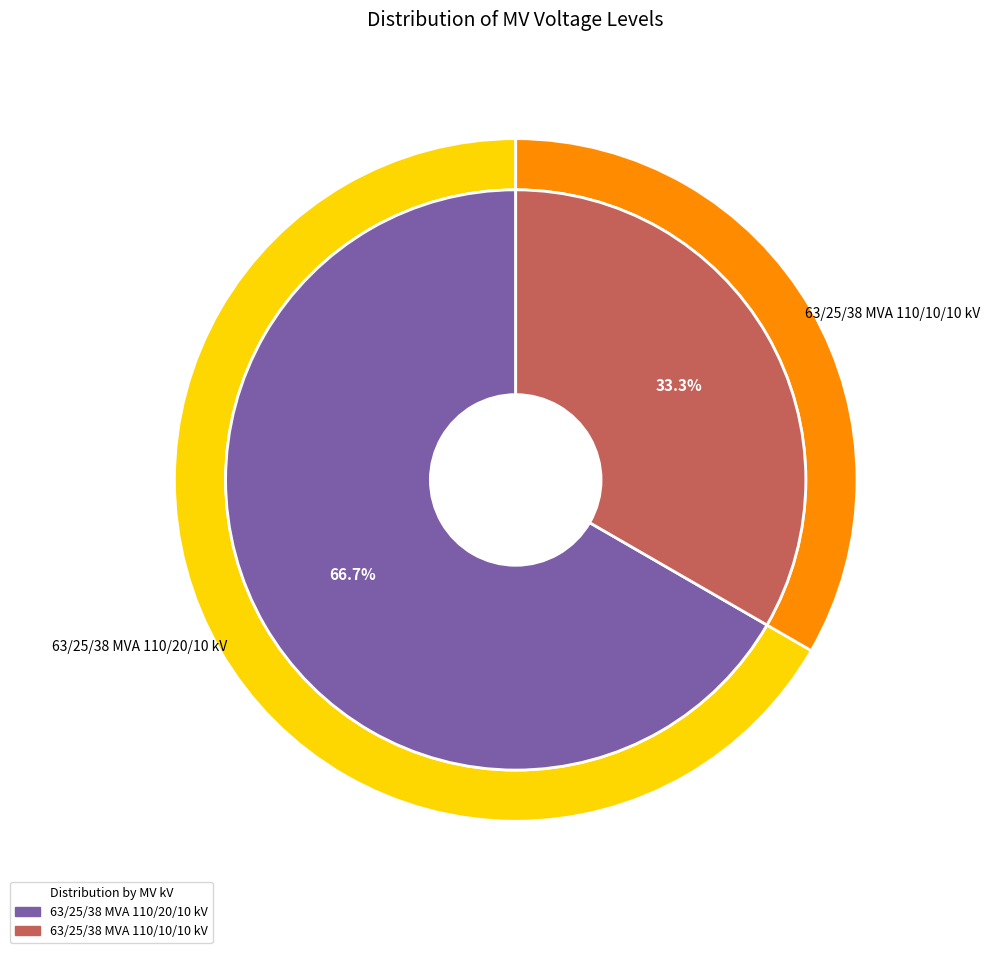

The 63/25/38 MVA 110/20/10 kV slice represents 67% of the pie. True or false?

True